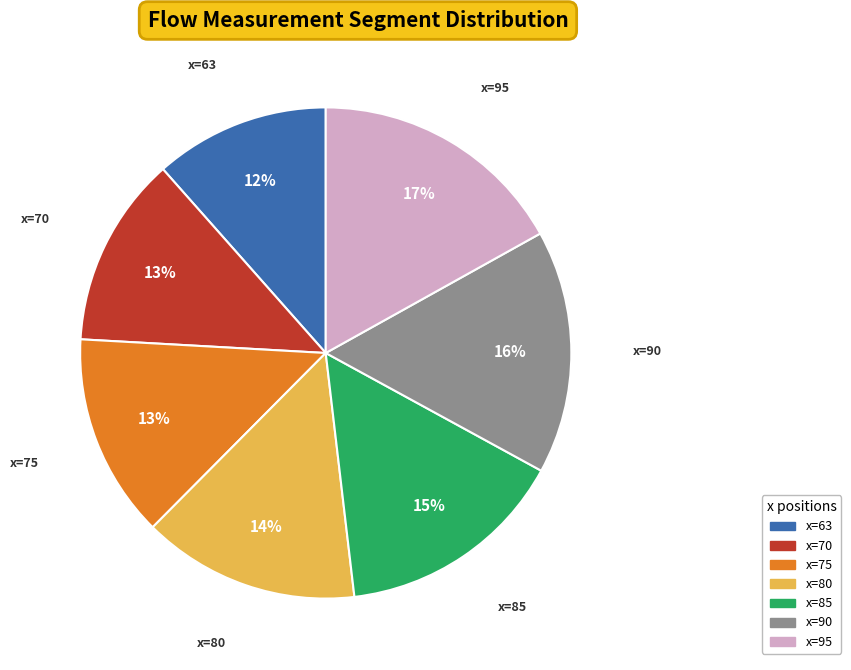

To the nearest percent, what is the average slice percentage?

14%